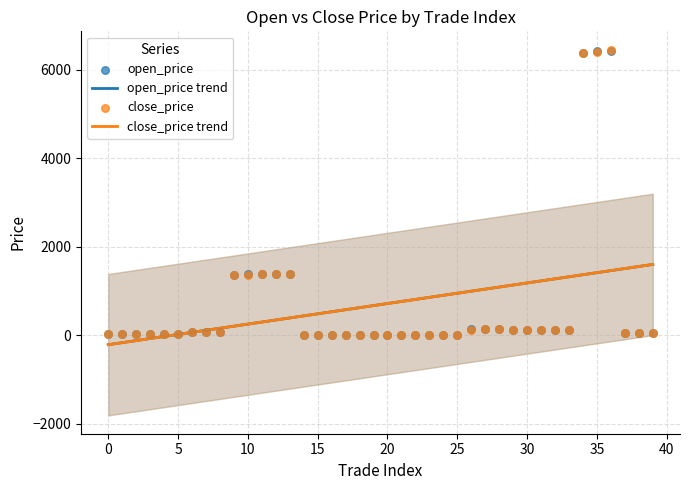

Which series has the largest total across all categories?

open_price